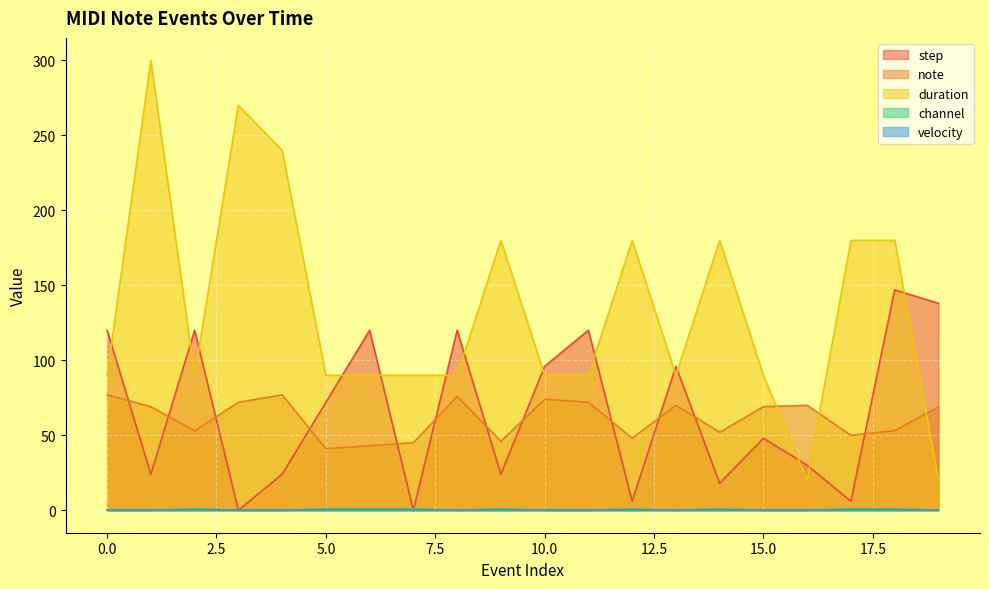

What is the maximum value shown in the chart?

300